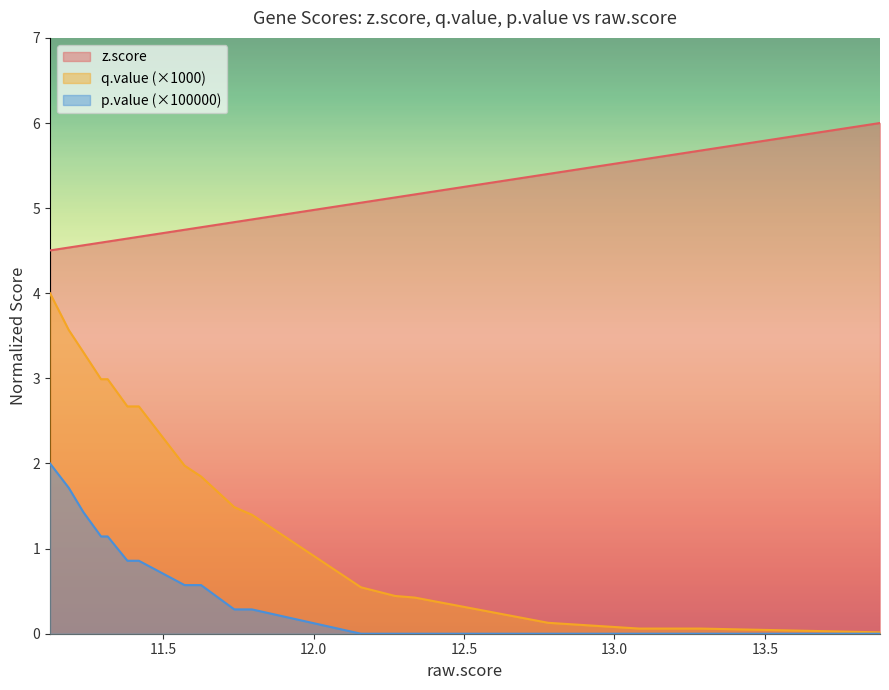

Which series has the widest spread of values?

q.value (×1000)